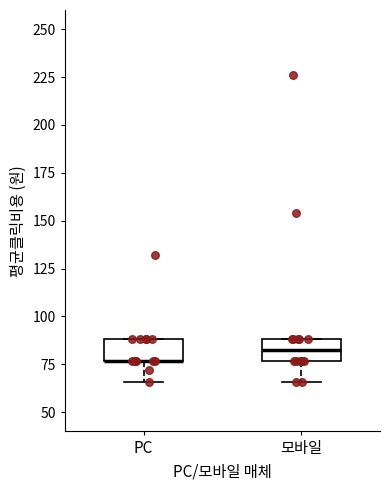

Where is the upper edge of the box for PC on the y-axis? The values are not printed on the chart, so give them approximately, as read against the axis.

90